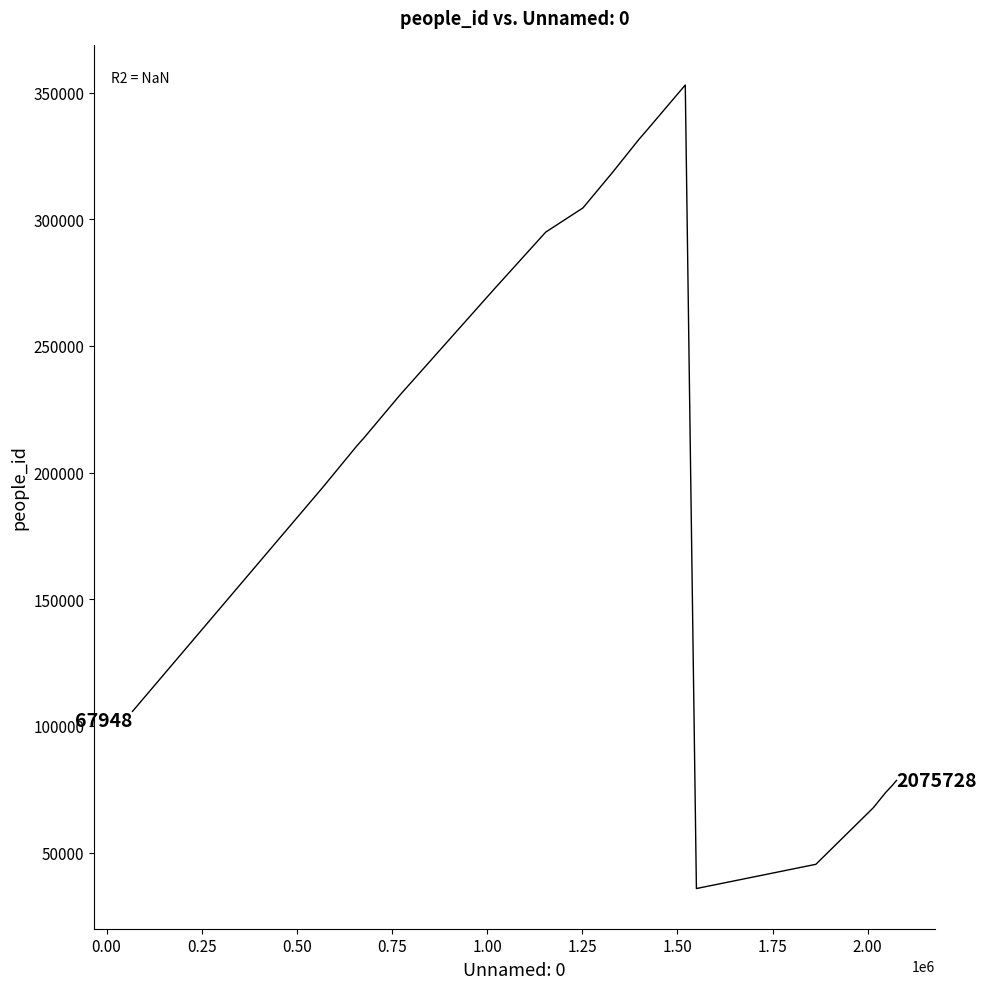

What is the greatest value displayed?

352980